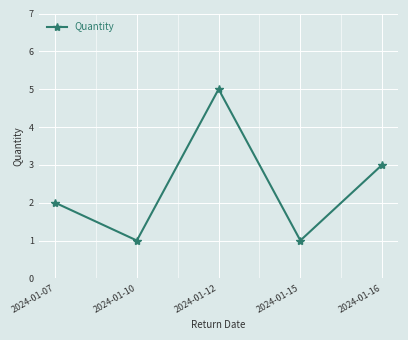

What is the value of the 4th point from the left?

1